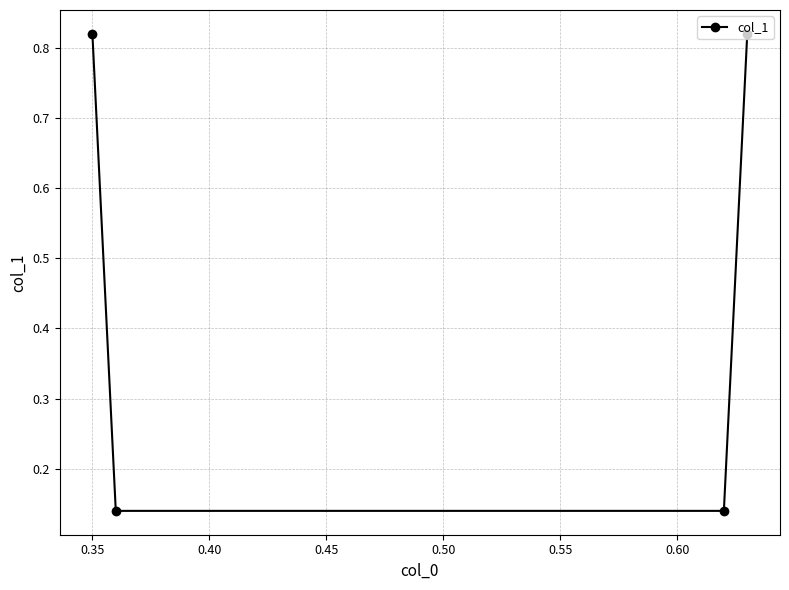

True or false: the data has more than 0 interior local peaks.

False